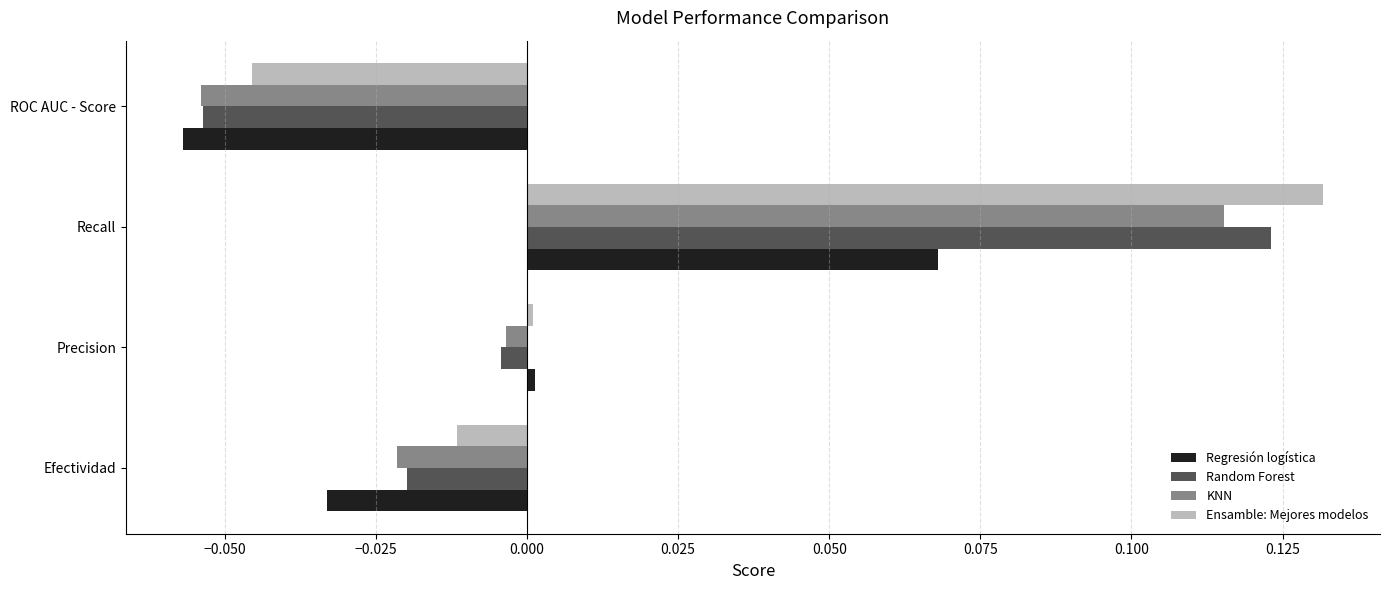

The Random Forest series shows -0.0 at ROC AUC - Score. True or false?

False